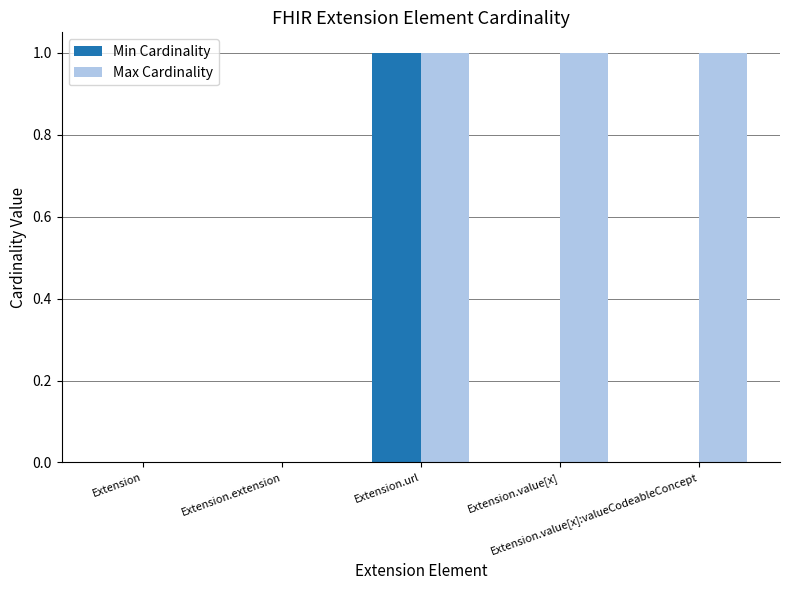

Which series changed the most between Extension and Extension.value[x]:valueCodeableConcept?

Max Cardinality